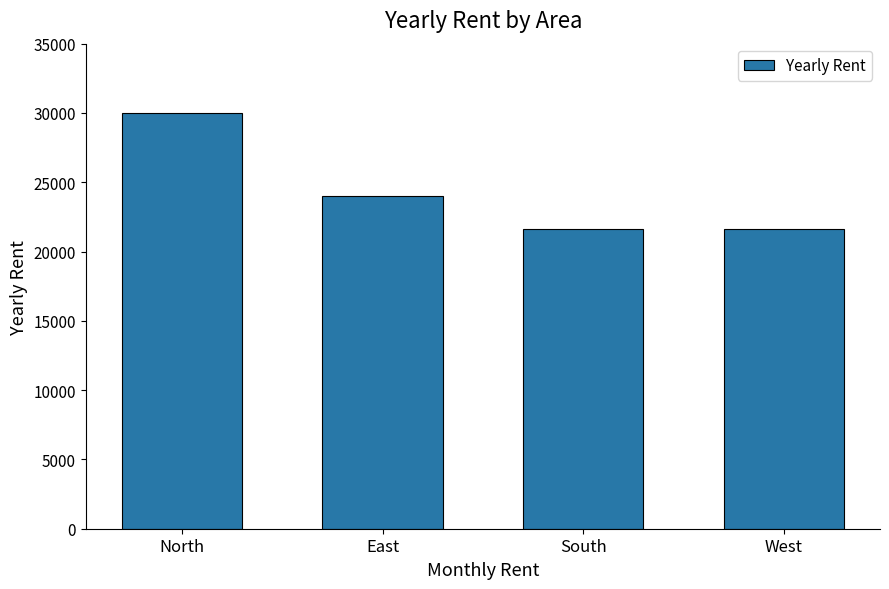

What is the change in value from North to South?

-8400